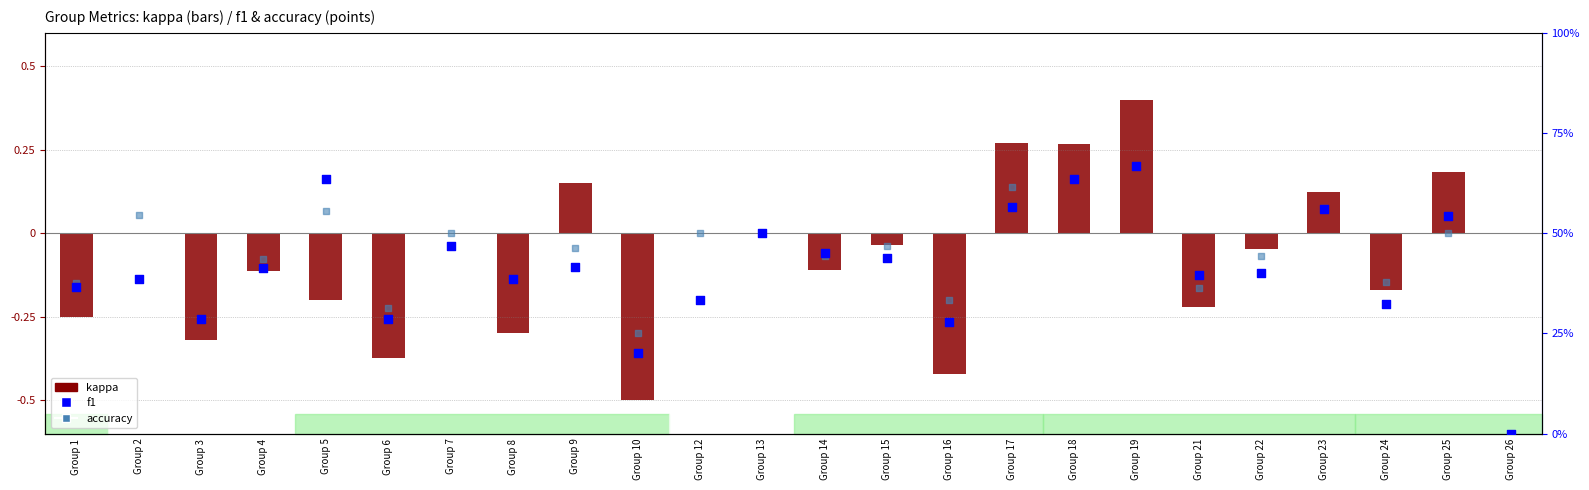

Which series contains the lowest Y value?

kappa